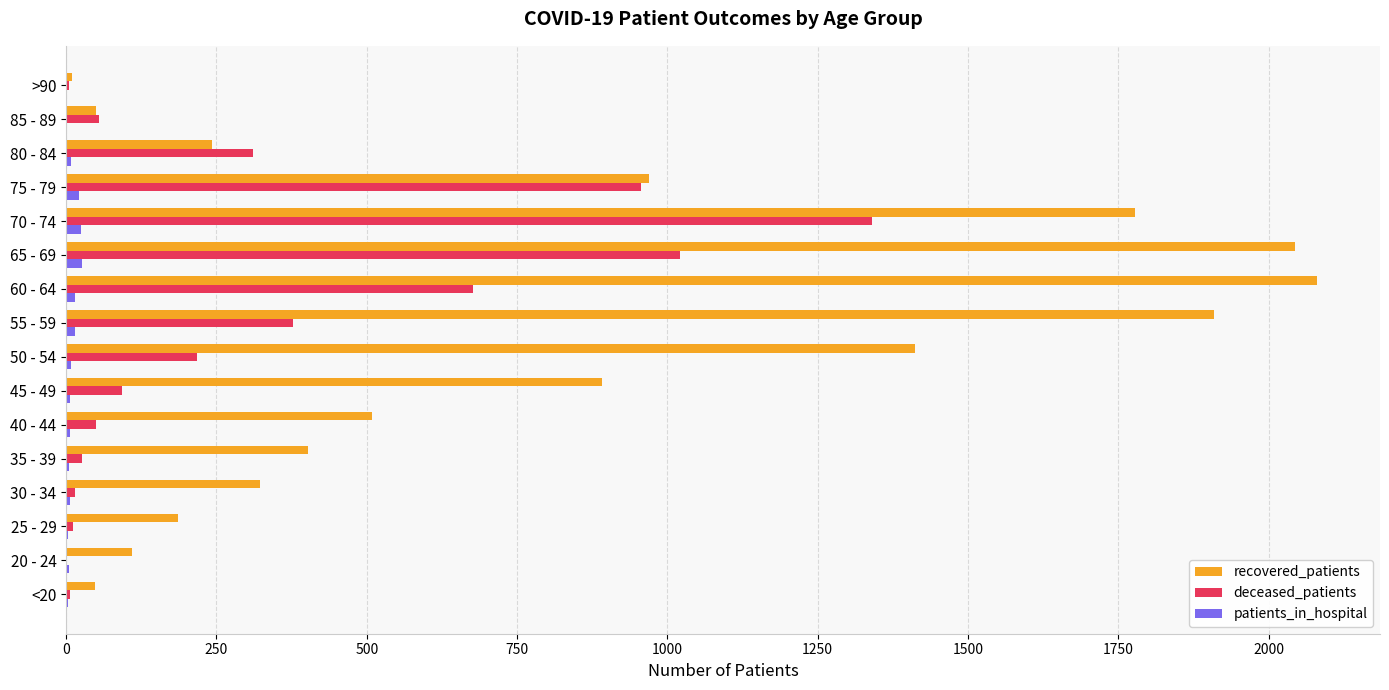

Between <20 and 50 - 54, which series saw the biggest shift?

recovered_patients